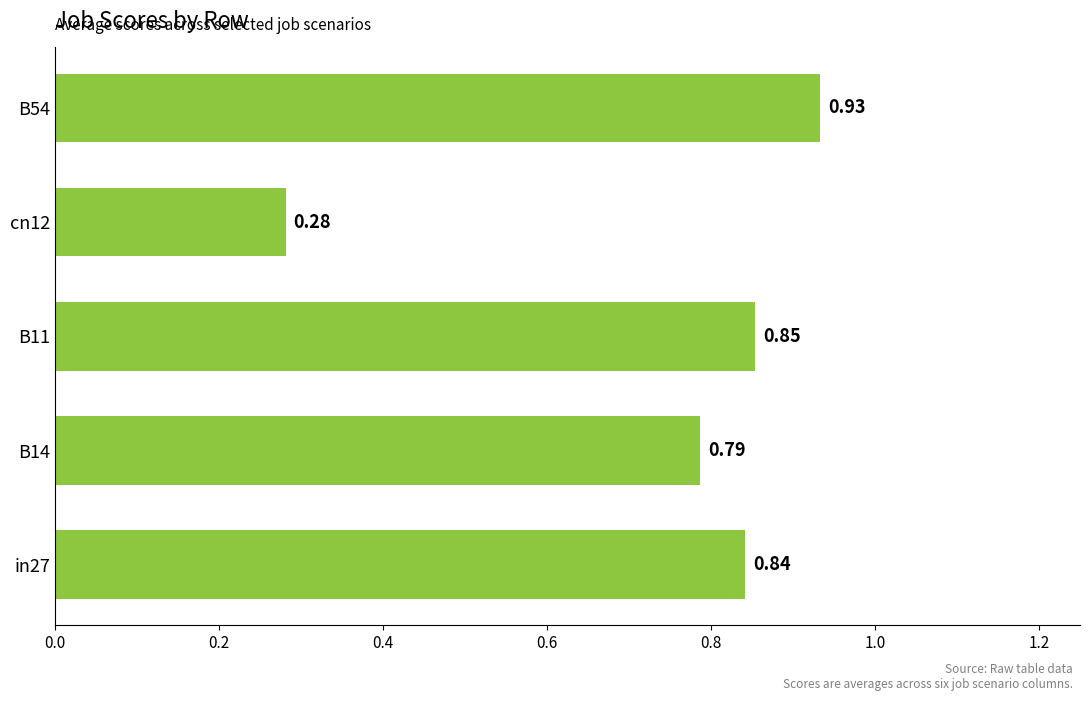

How many categories are shown in the chart?

5